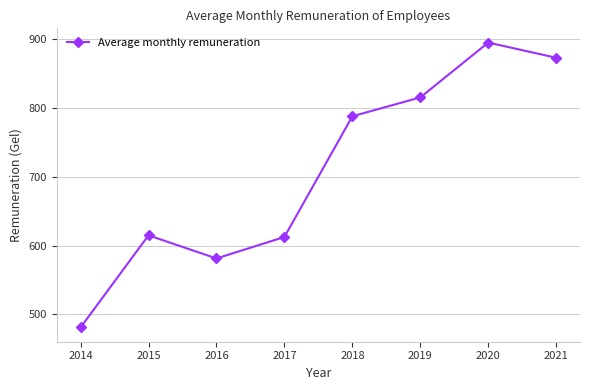

Reading right to left, what are all the values shown in this chart?

2021=873.3	2020=895.4	2019=815.6	2018=788.2	2017=612.6	2016=581.4	2015=615.0	2014=481.0